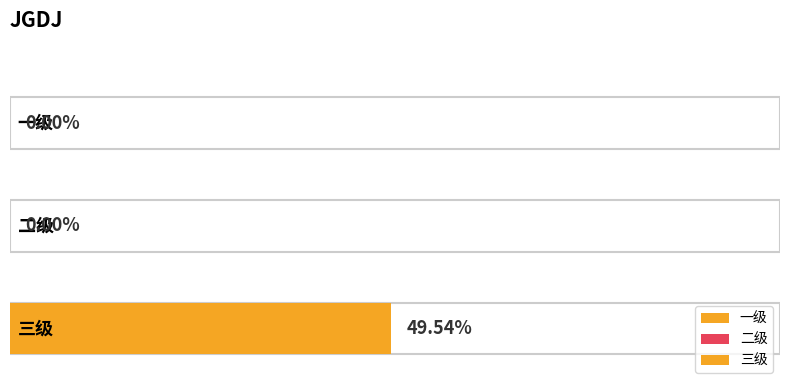

What is the difference between the values at 三级 and 一级?

0.5